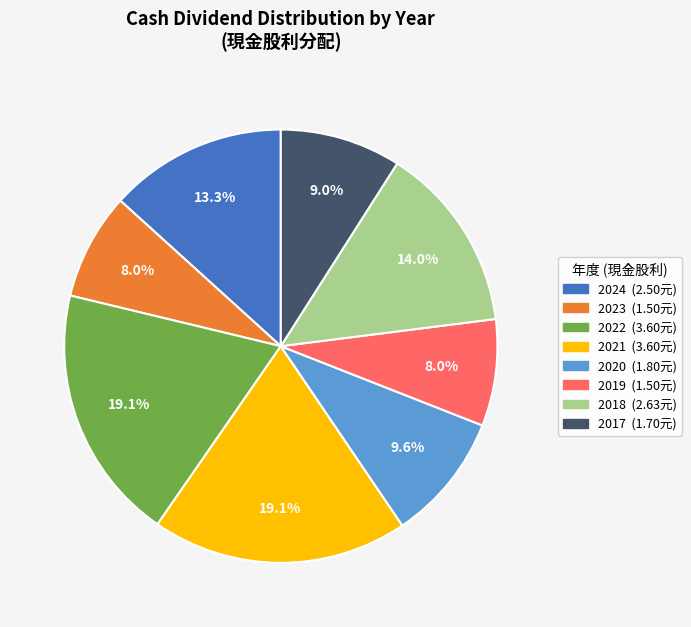

Is it true that 2019 is 8% of the pie?

True